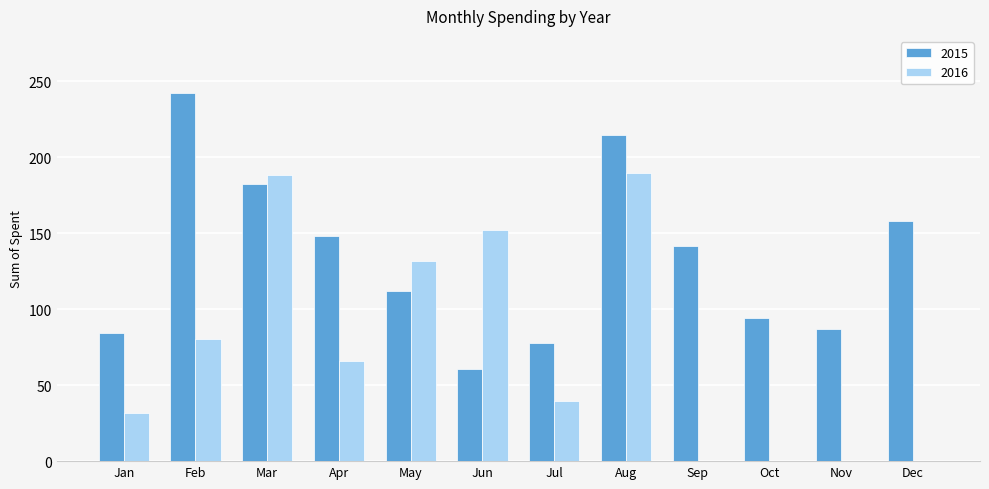

Which series has the largest total across all categories?

2015